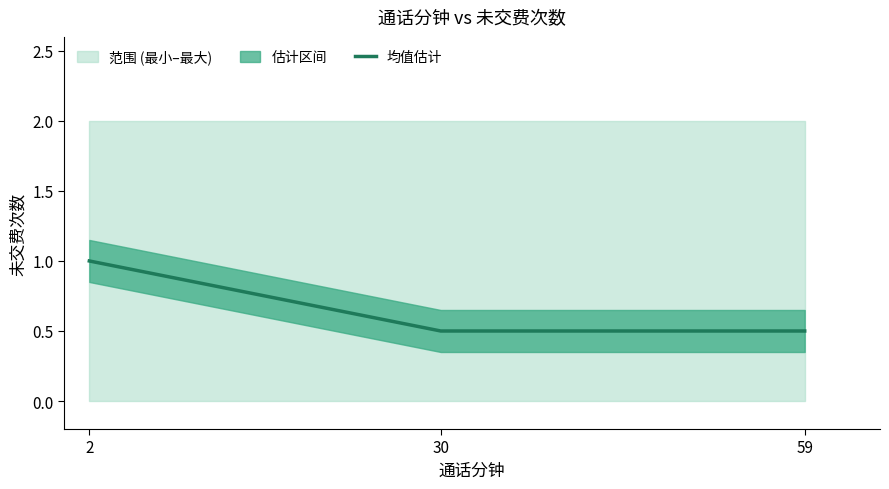

What is the change in value from 2 to 59?

-0.5